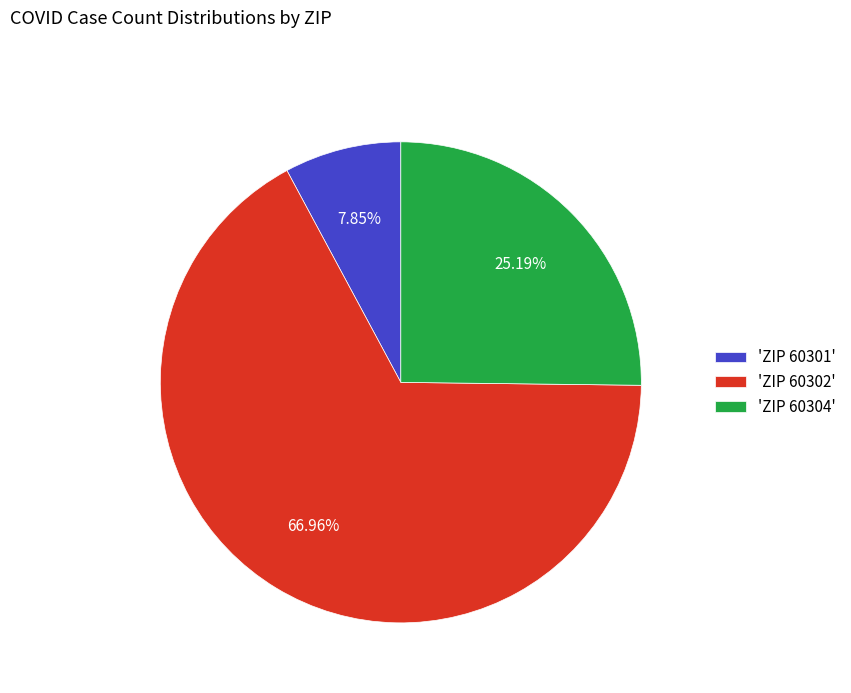

What is the majority slice?

'ZIP 60302'